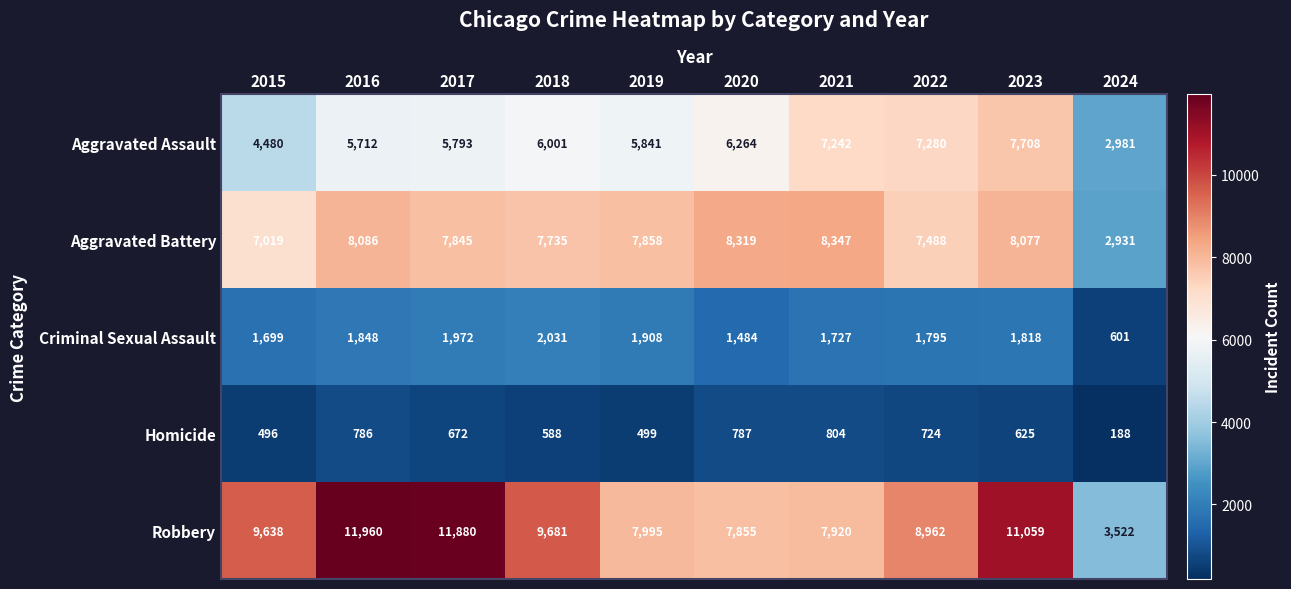

Which series has the largest range (max minus min)?

Robbery